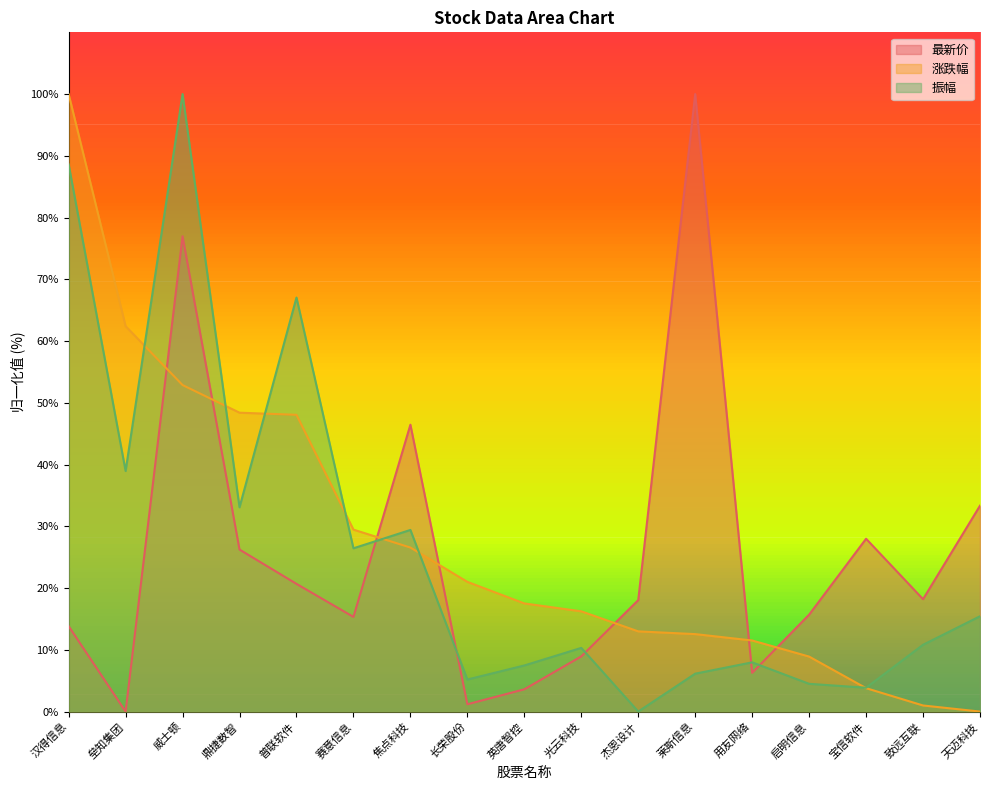

Which series has the largest total across all categories?

涨跌幅